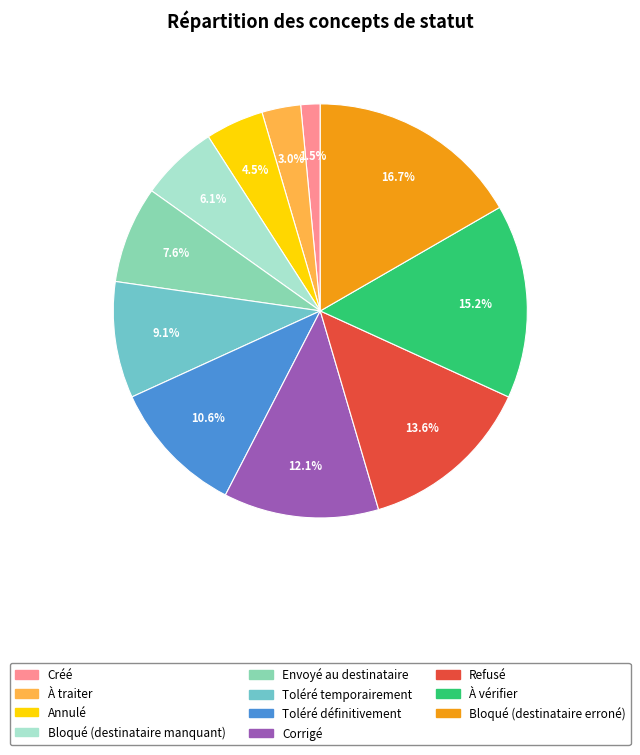

The Toléré définitivement slice represents 25% of the pie. True or false?

False